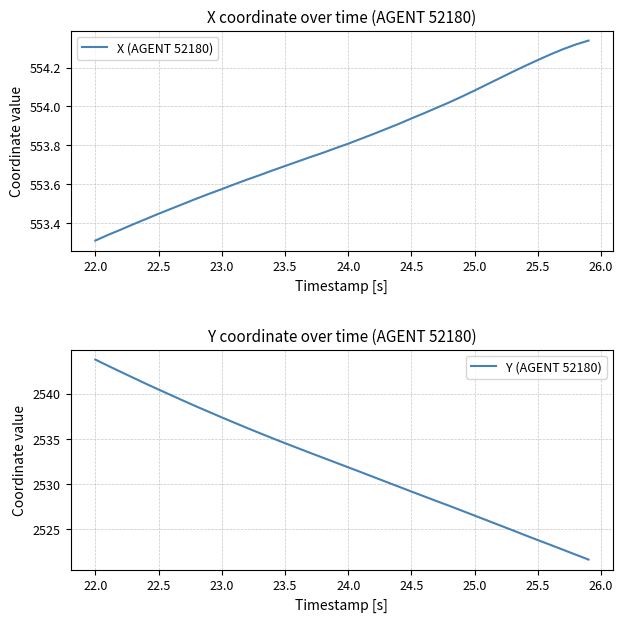

Which category has the lowest value in the X (AGENT 52180) series?

22.0